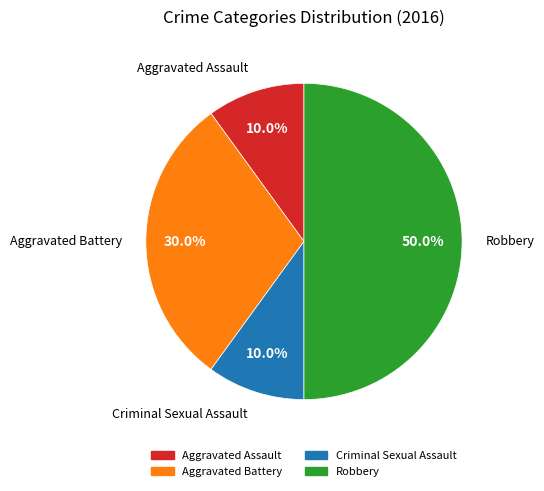

Between Aggravated Battery and Aggravated Assault, which is larger?

Aggravated Battery